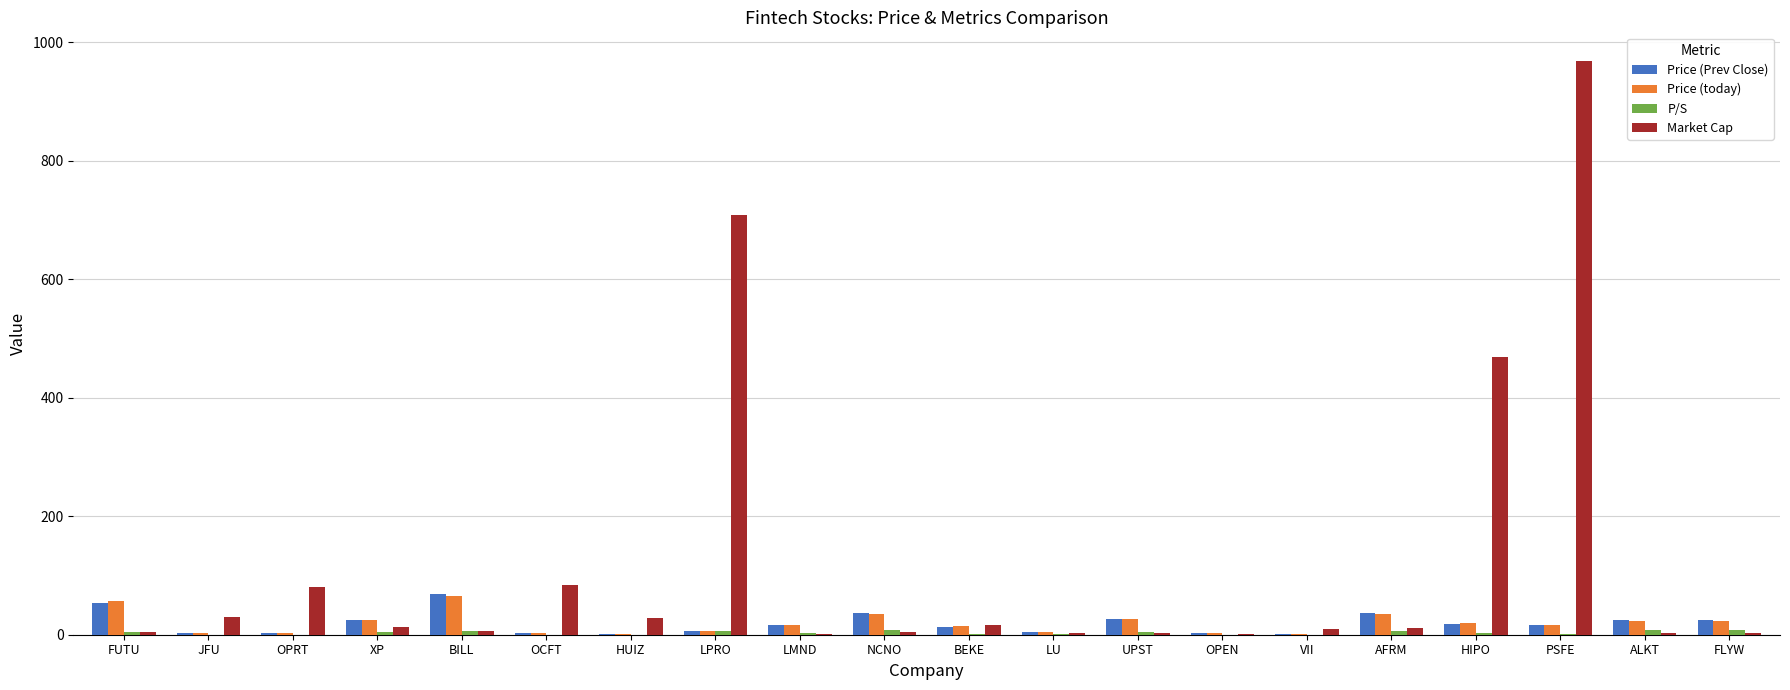

At which category is the sum across all series the highest?

PSFE